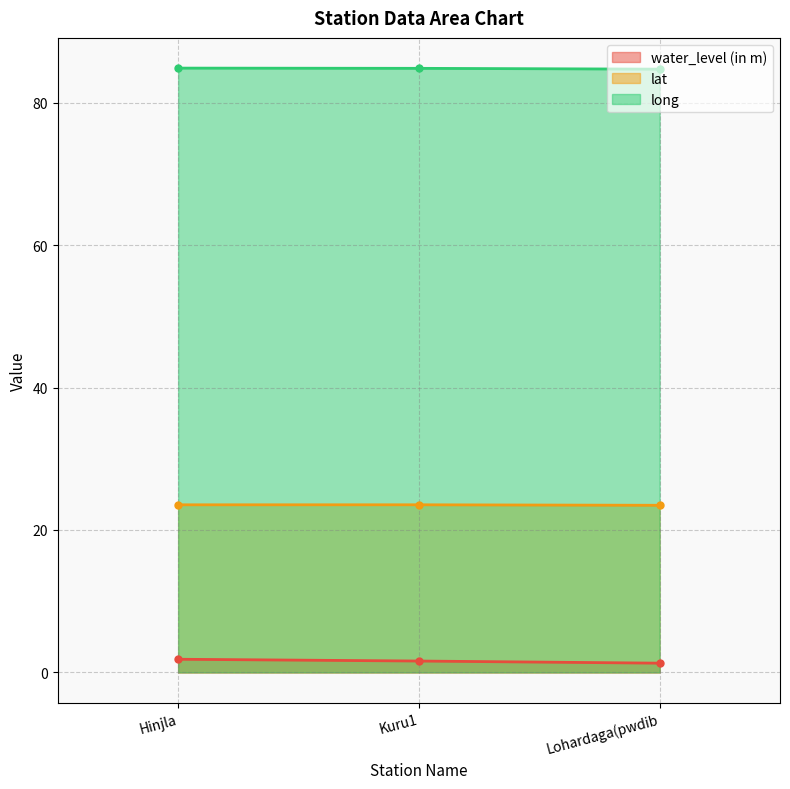

The value of long at Kuru1 is 84.8. True or false?

True